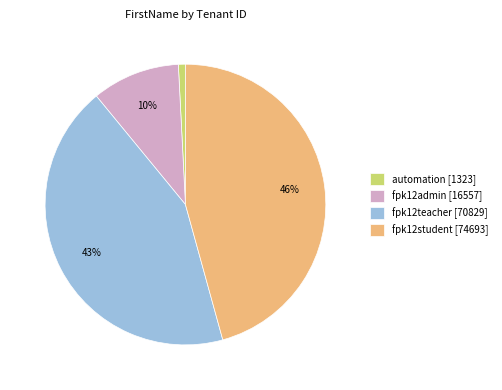

Does any single category account for the majority?

No